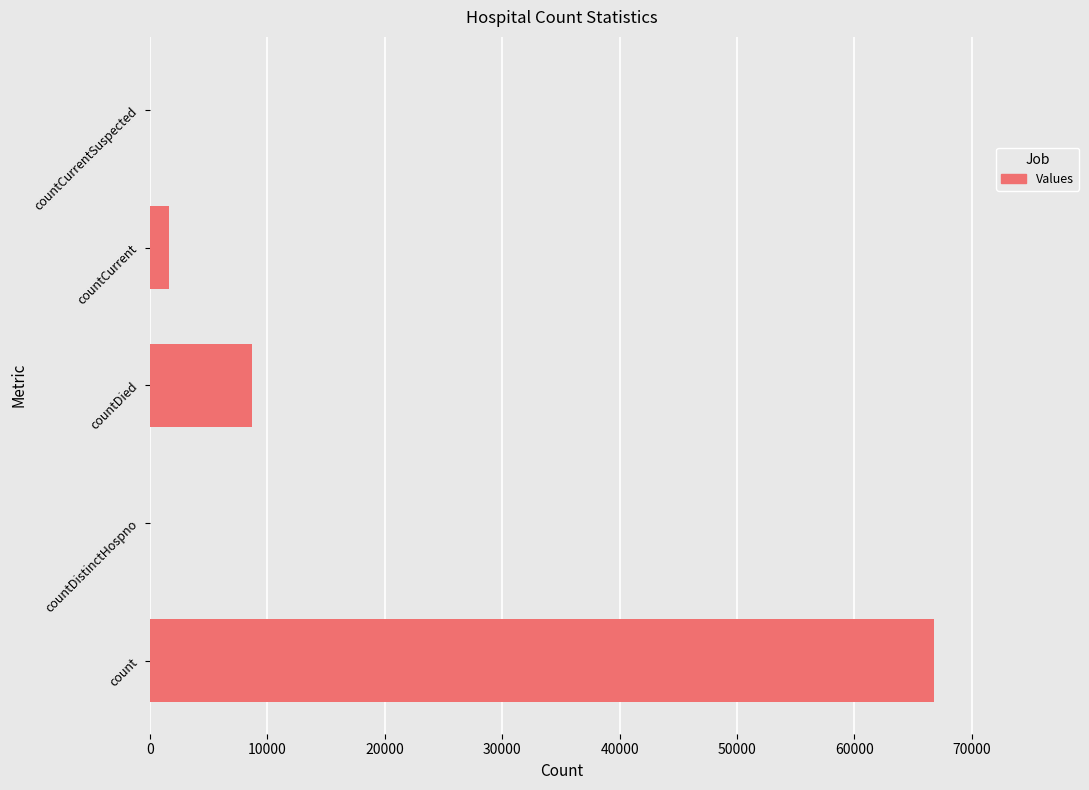

What is the approximate value at countCurrent?

1579